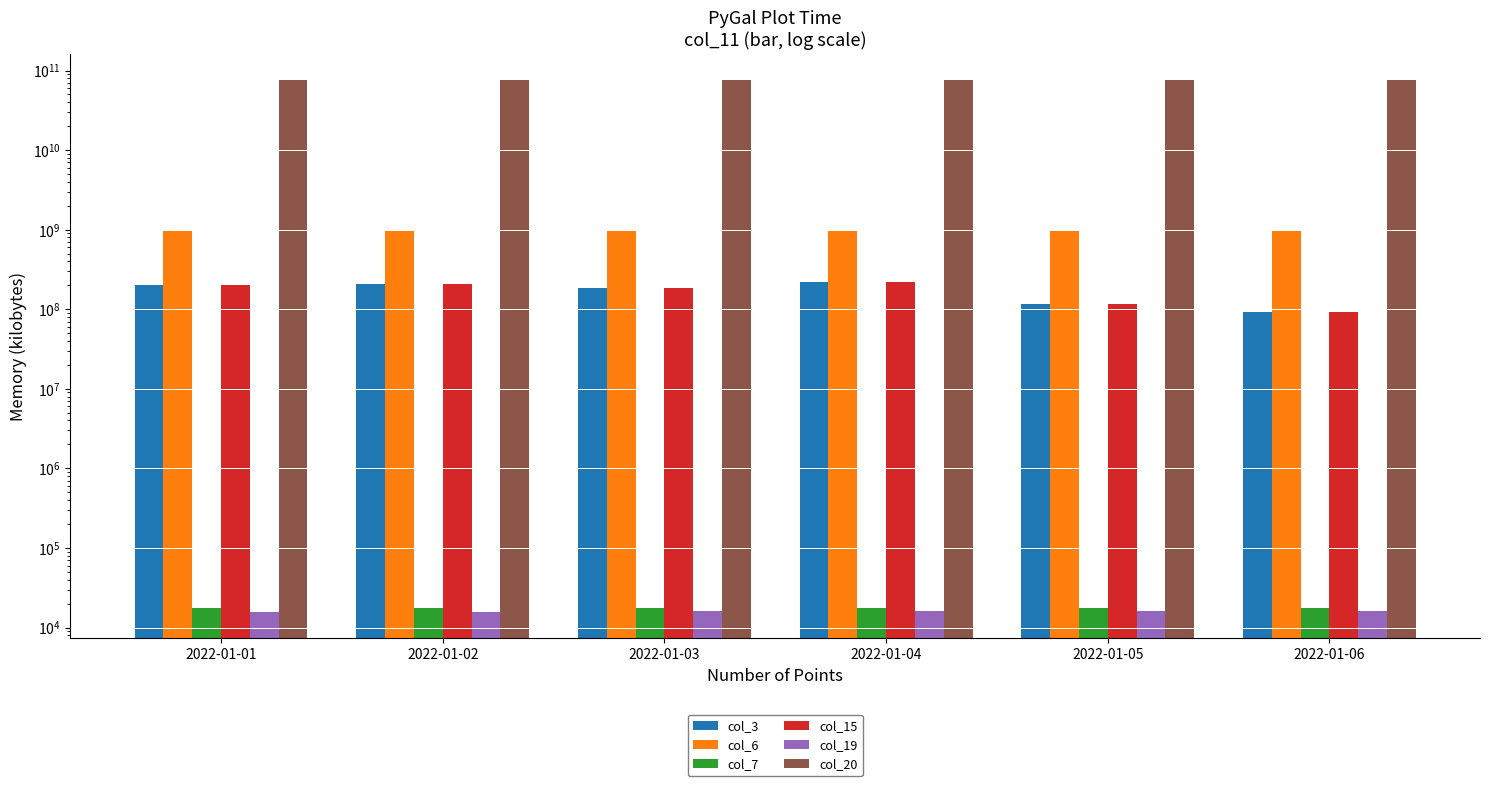

What are all the series names shown in the legend?

col_3, col_6, col_7, col_15, col_19, col_20